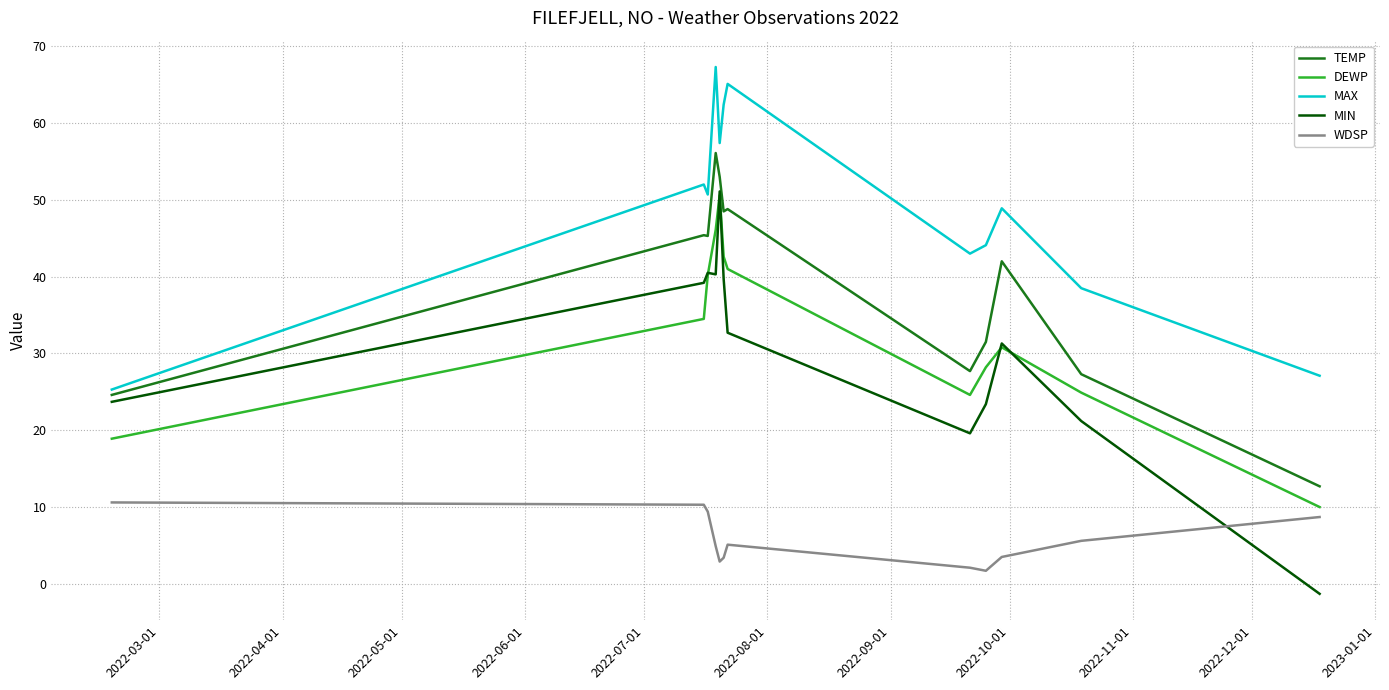

Which series has the largest range (max minus min)?

MIN